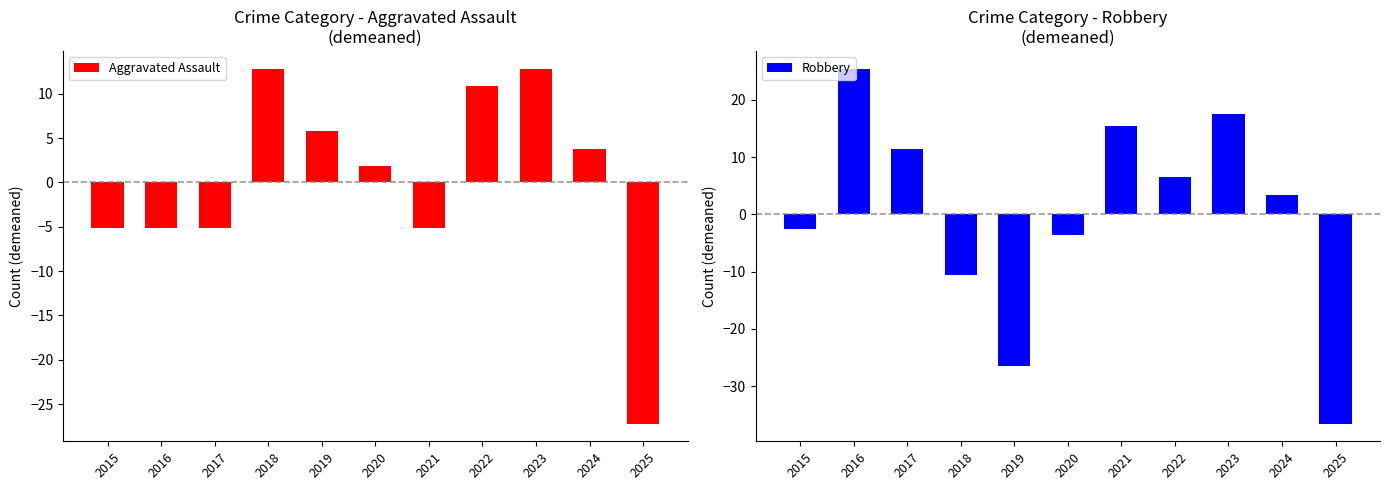

How many series are shown in this chart?

2